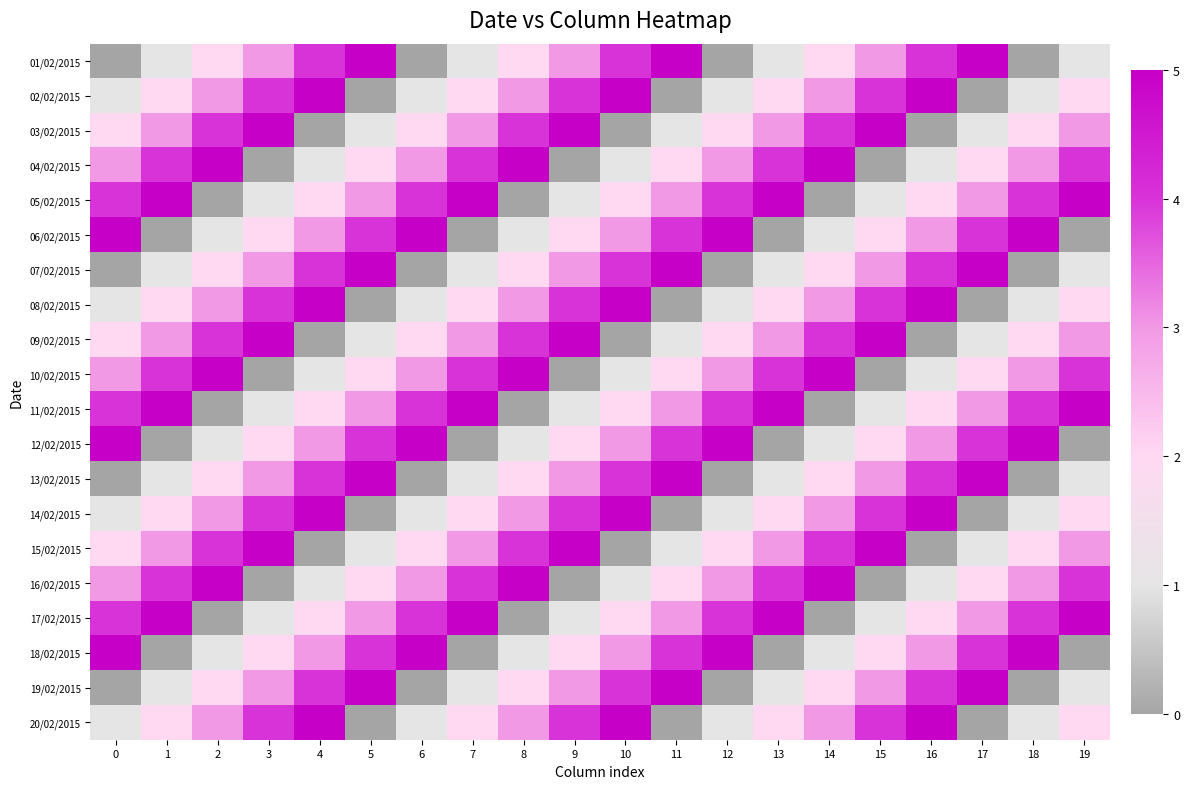

Reading right to left, extract all data points from this chart.

01/02/2015: 19=1	18=0	17=5	16=4	15=3	14=2	13=1	12=0	11=5	10=4	9=3	8=2	7=1	6=0	5=5	4=4	3=3	2=2	1=1	0=0
02/02/2015: 19=2	18=1	17=0	16=5	15=4	14=3	13=2	12=1	11=0	10=5	9=4	8=3	7=2	6=1	5=0	4=5	3=4	2=3	1=2	0=1
03/02/2015: 19=3	18=2	17=1	16=0	15=5	14=4	13=3	12=2	11=1	10=0	9=5	8=4	7=3	6=2	5=1	4=0	3=5	2=4	1=3	0=2
04/02/2015: 19=4	18=3	17=2	16=1	15=0	14=5	13=4	12=3	11=2	10=1	9=0	8=5	7=4	6=3	5=2	4=1	3=0	2=5	1=4	0=3
05/02/2015: 19=5	18=4	17=3	16=2	15=1	14=0	13=5	12=4	11=3	10=2	9=1	8=0	7=5	6=4	5=3	4=2	3=1	2=0	1=5	0=4
06/02/2015: 19=0	18=5	17=4	16=3	15=2	14=1	13=0	12=5	11=4	10=3	9=2	8=1	7=0	6=5	5=4	4=3	3=2	2=1	1=0	0=5
07/02/2015: 19=1	18=0	17=5	16=4	15=3	14=2	13=1	12=0	11=5	10=4	9=3	8=2	7=1	6=0	5=5	4=4	3=3	2=2	1=1	0=0
08/02/2015: 19=2	18=1	17=0	16=5	15=4	14=3	13=2	12=1	11=0	10=5	9=4	8=3	7=2	6=1	5=0	4=5	3=4	2=3	1=2	0=1
09/02/2015: 19=3	18=2	17=1	16=0	15=5	14=4	13=3	12=2	11=1	10=0	9=5	8=4	7=3	6=2	5=1	4=0	3=5	2=4	1=3	0=2
10/02/2015: 19=4	18=3	17=2	16=1	15=0	14=5	13=4	12=3	11=2	10=1	9=0	8=5	7=4	6=3	5=2	4=1	3=0	2=5	1=4	0=3
11/02/2015: 19=5	18=4	17=3	16=2	15=1	14=0	13=5	12=4	11=3	10=2	9=1	8=0	7=5	6=4	5=3	4=2	3=1	2=0	1=5	0=4
12/02/2015: 19=0	18=5	17=4	16=3	15=2	14=1	13=0	12=5	11=4	10=3	9=2	8=1	7=0	6=5	5=4	4=3	3=2	2=1	1=0	0=5
13/02/2015: 19=1	18=0	17=5	16=4	15=3	14=2	13=1	12=0	11=5	10=4	9=3	8=2	7=1	6=0	5=5	4=4	3=3	2=2	1=1	0=0
14/02/2015: 19=2	18=1	17=0	16=5	15=4	14=3	13=2	12=1	11=0	10=5	9=4	8=3	7=2	6=1	5=0	4=5	3=4	2=3	1=2	0=1
15/02/2015: 19=3	18=2	17=1	16=0	15=5	14=4	13=3	12=2	11=1	10=0	9=5	8=4	7=3	6=2	5=1	4=0	3=5	2=4	1=3	0=2
16/02/2015: 19=4	18=3	17=2	16=1	15=0	14=5	13=4	12=3	11=2	10=1	9=0	8=5	7=4	6=3	5=2	4=1	3=0	2=5	1=4	0=3
17/02/2015: 19=5	18=4	17=3	16=2	15=1	14=0	13=5	12=4	11=3	10=2	9=1	8=0	7=5	6=4	5=3	4=2	3=1	2=0	1=5	0=4
18/02/2015: 19=0	18=5	17=4	16=3	15=2	14=1	13=0	12=5	11=4	10=3	9=2	8=1	7=0	6=5	5=4	4=3	3=2	2=1	1=0	0=5
19/02/2015: 19=1	18=0	17=5	16=4	15=3	14=2	13=1	12=0	11=5	10=4	9=3	8=2	7=1	6=0	5=5	4=4	3=3	2=2	1=1	0=0
20/02/2015: 19=2	18=1	17=0	16=5	15=4	14=3	13=2	12=1	11=0	10=5	9=4	8=3	7=2	6=1	5=0	4=5	3=4	2=3	1=2	0=1